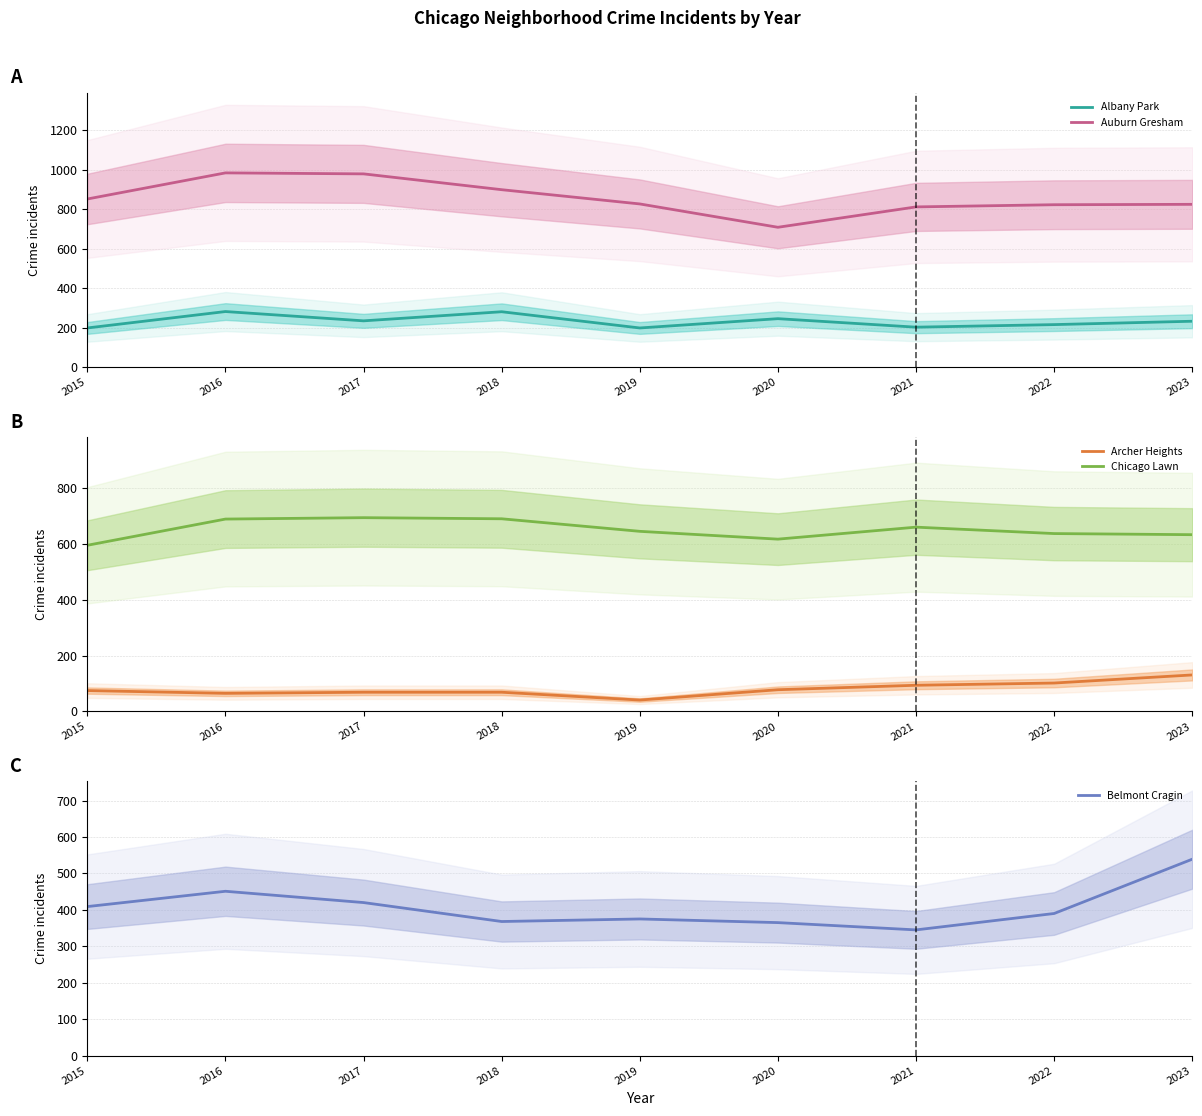

How many distinct data groups are displayed?

5